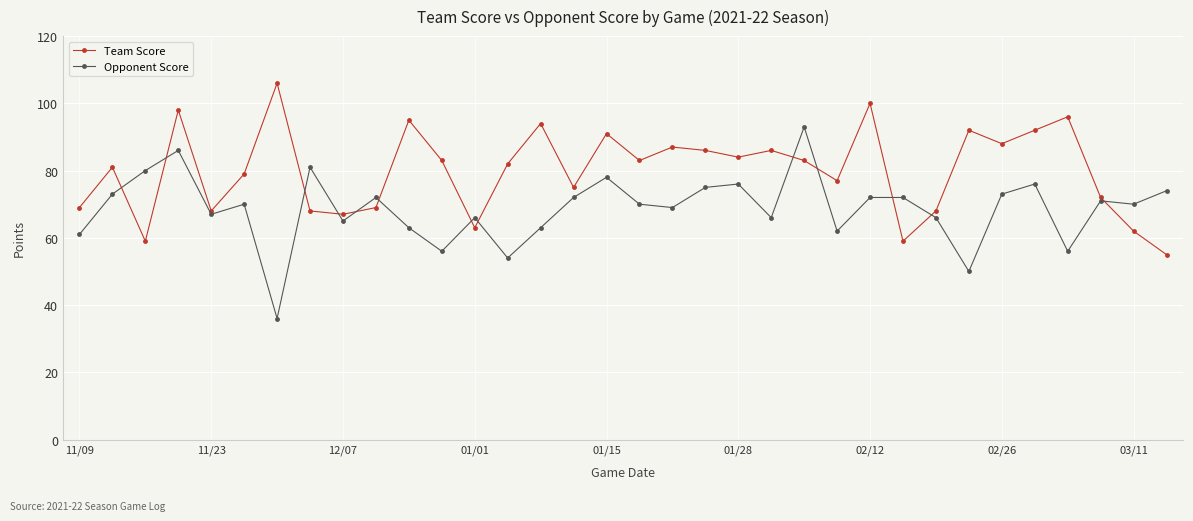

What is the lowest value of the Team Score series?

55